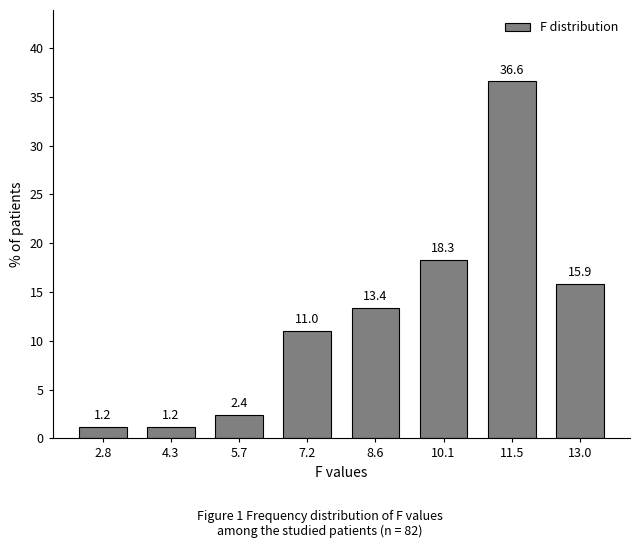

Reading left to right, extract all data points from this chart.

2.8=1.2	4.3=1.2	5.7=2.4	7.2=11.0	8.6=13.4	10.1=18.3	11.5=36.6	13.0=15.9